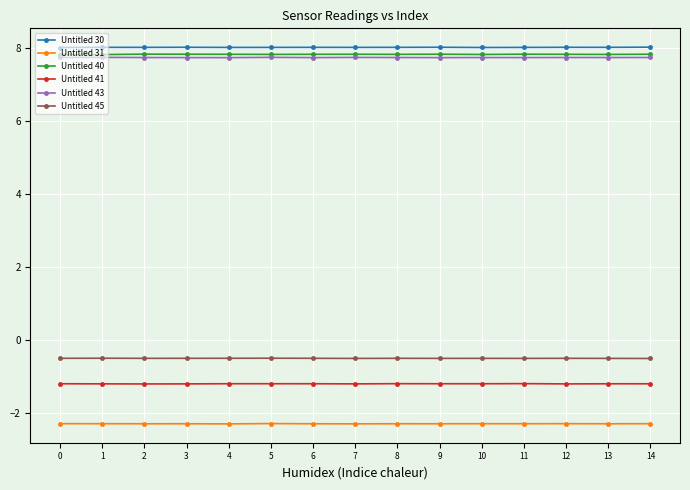

What is the approximate value of Untitled 45 at 13?

-0.5